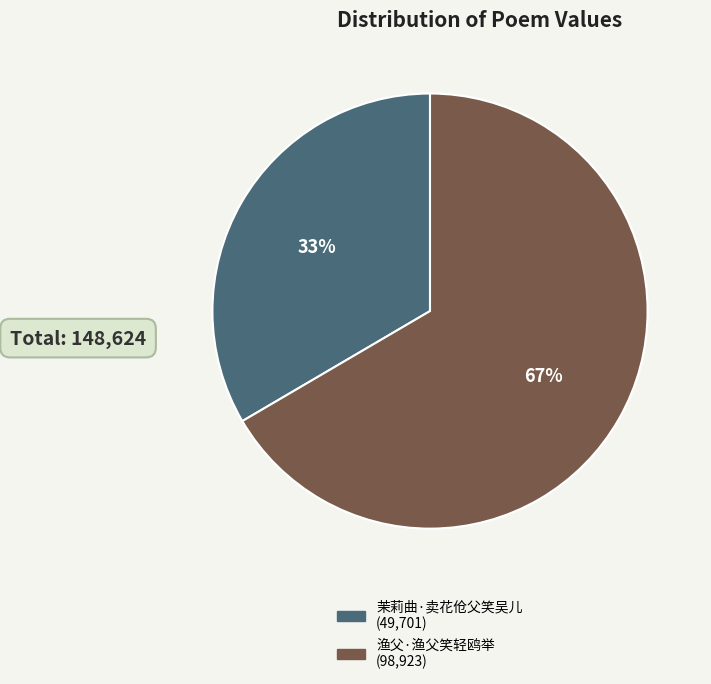

Do 渔父·渔父笑轻鸥举 and 茉莉曲·卖花伧父笑吴儿 together represent more than half of the pie?

Yes